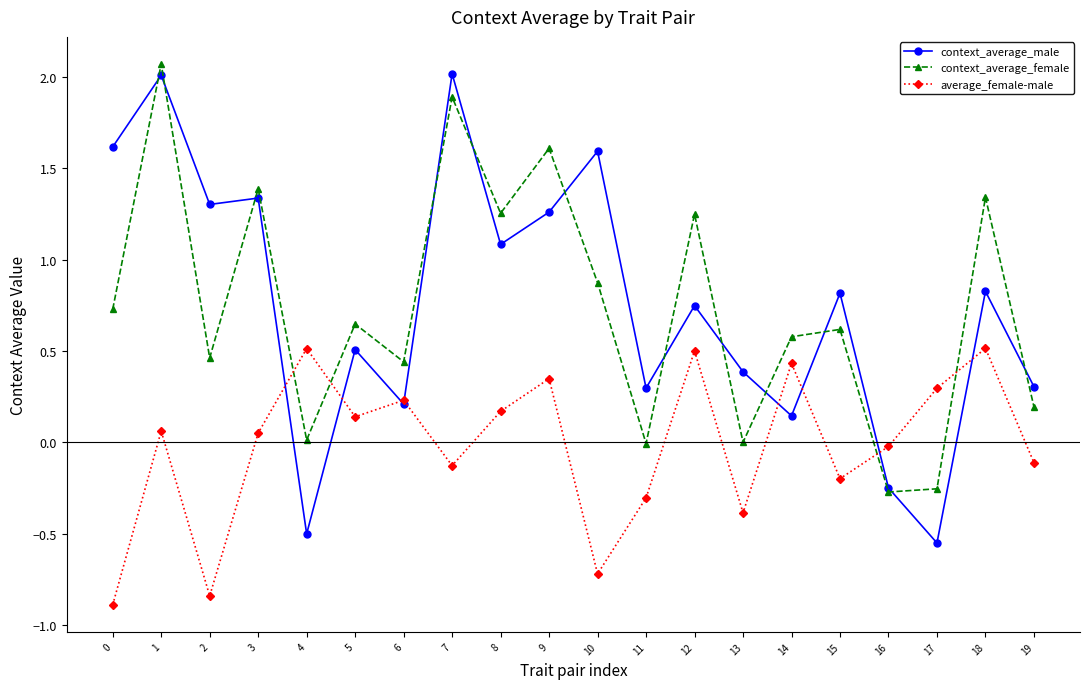

At which category is the sum across all series the highest?

1